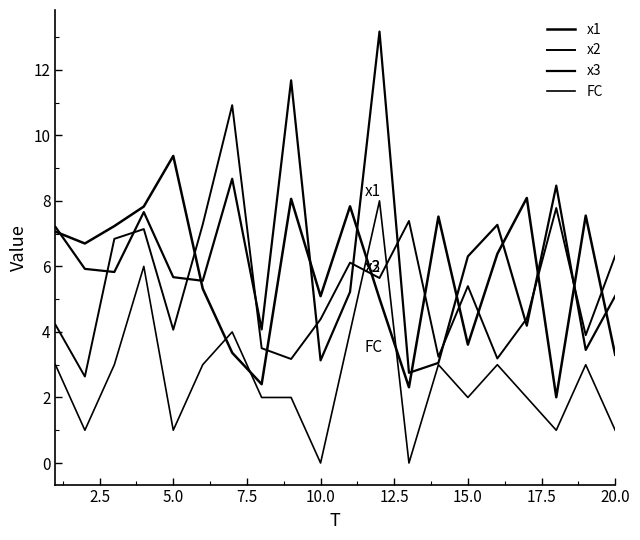

What is the highest value of the FC series?

8.0